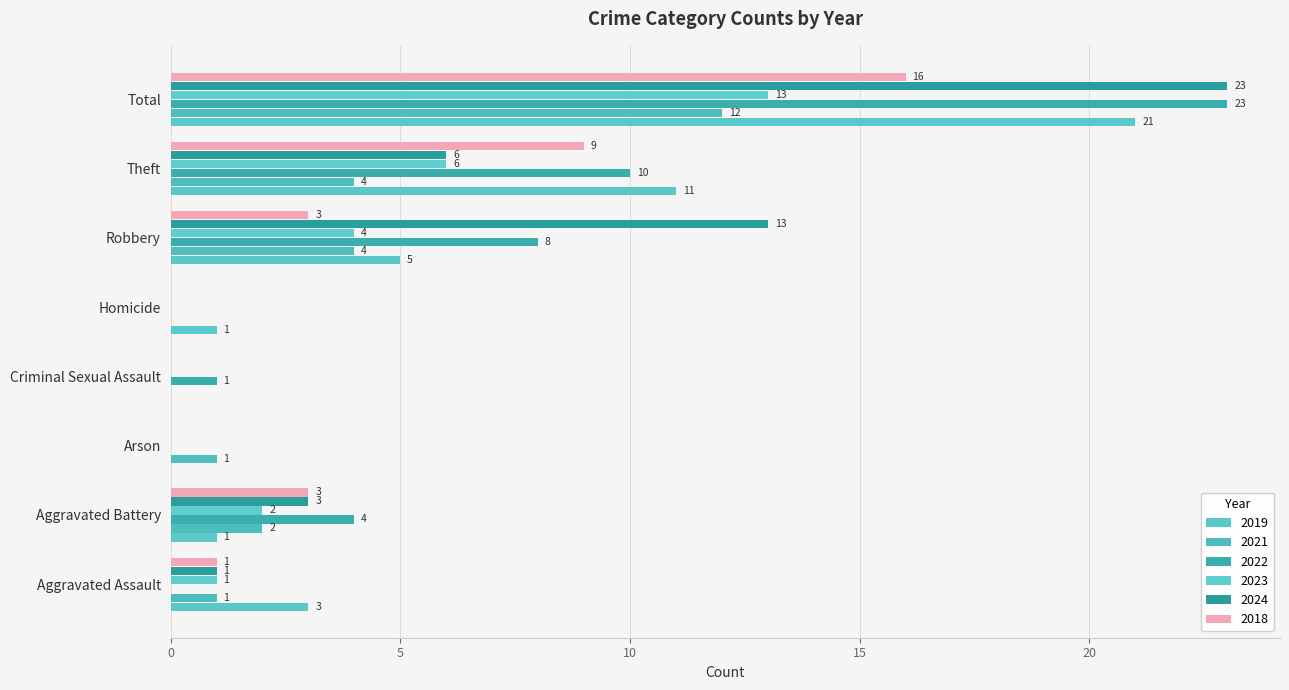

How many series are shown in this chart?

6